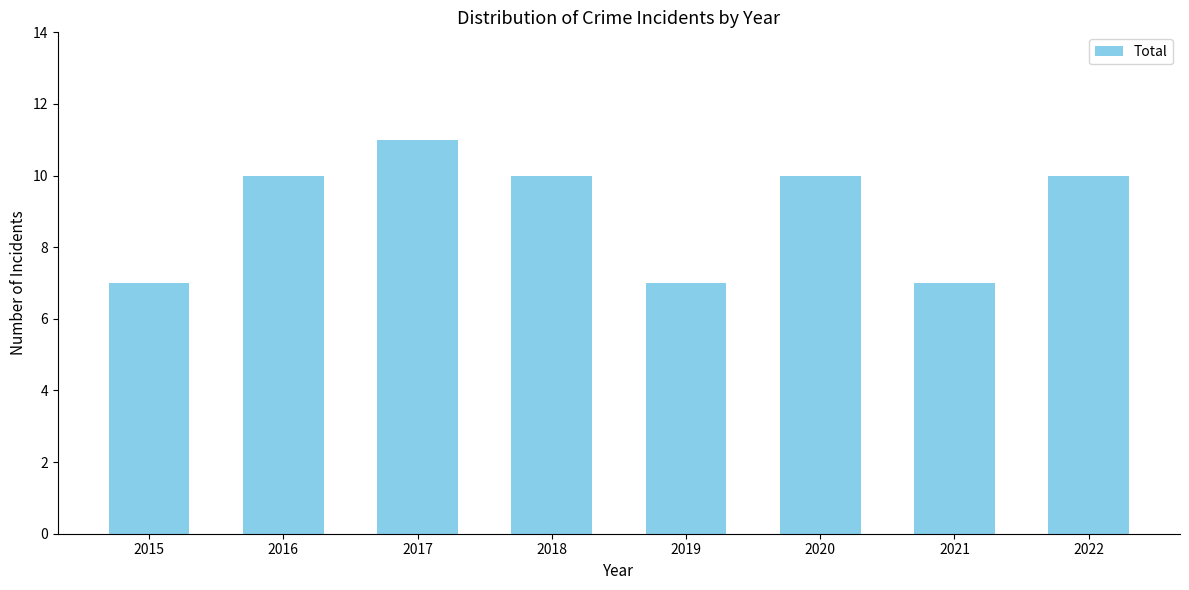

The chart shows a value of 12 at 2019. True or false?

False